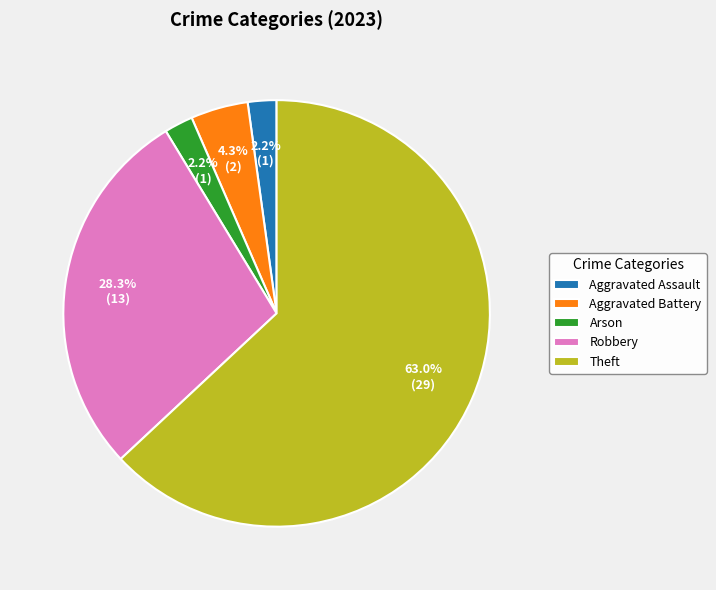

Count the number of slices in the pie.

5